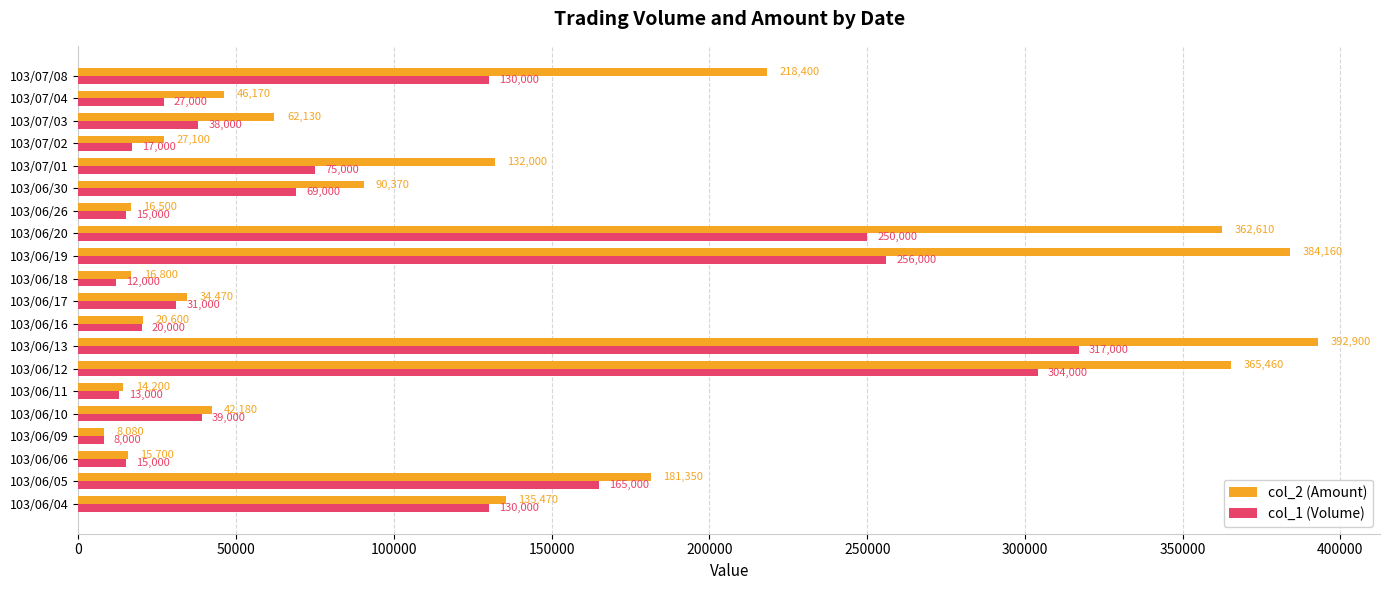

Rank the series by their average value, from highest to lowest.

col_2 (Amount), col_1 (Volume)